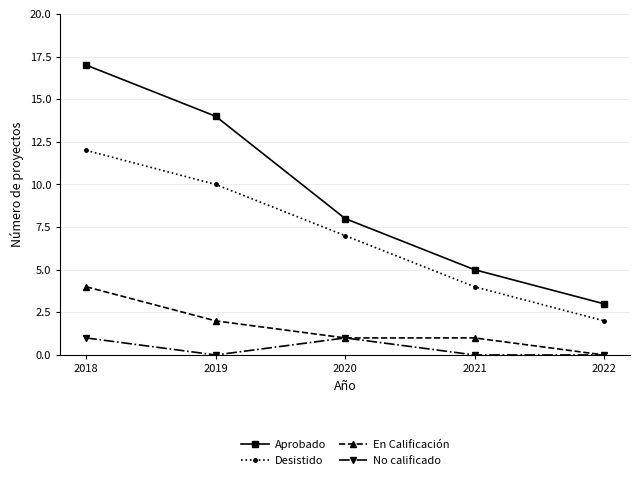

What is the difference between the maximum and minimum values in the Aprobado series?

14